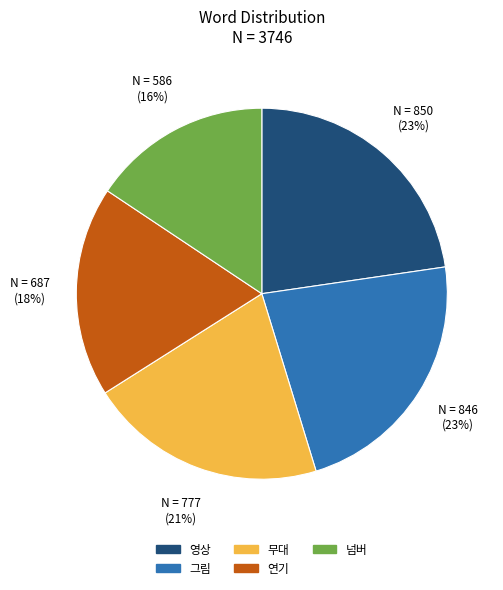

Does 연기 account for over 50% of the chart?

No